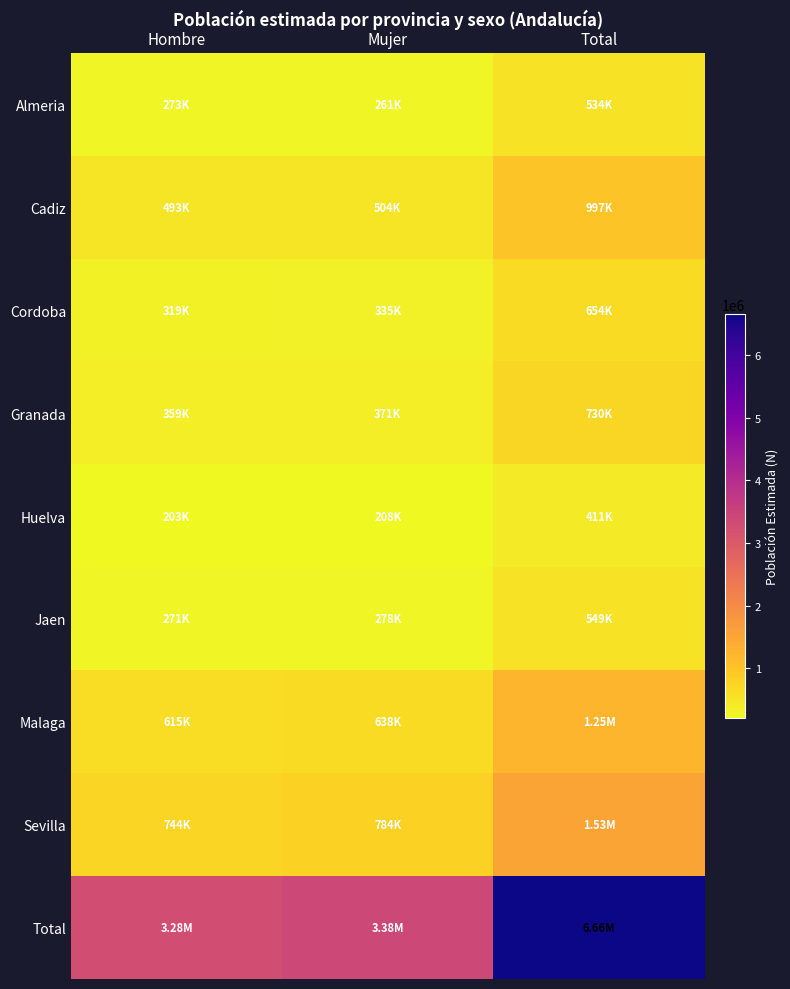

What is the total value across all series at Total?

13311481